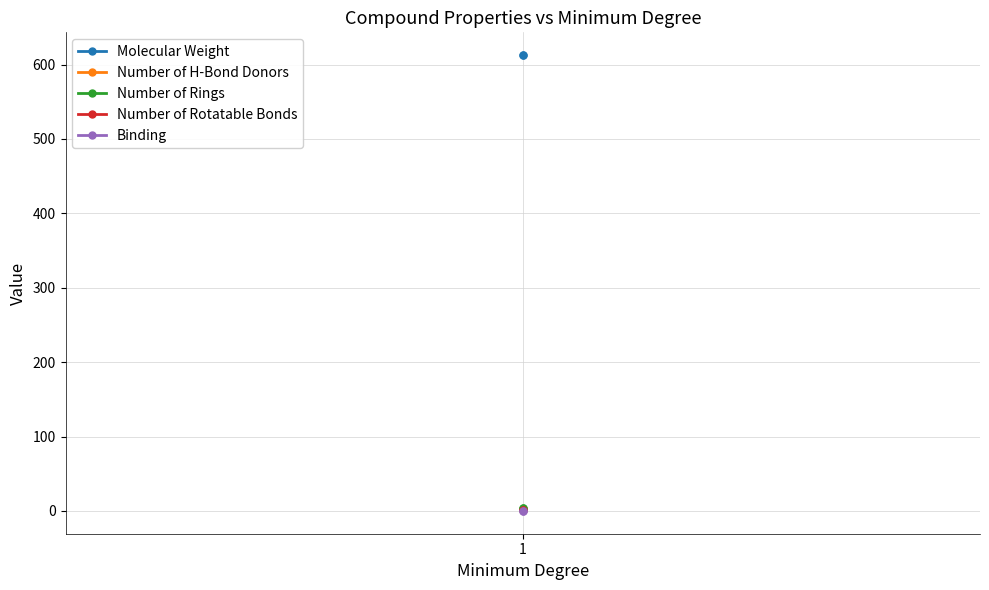

At which label does Binding reach its peak?

1